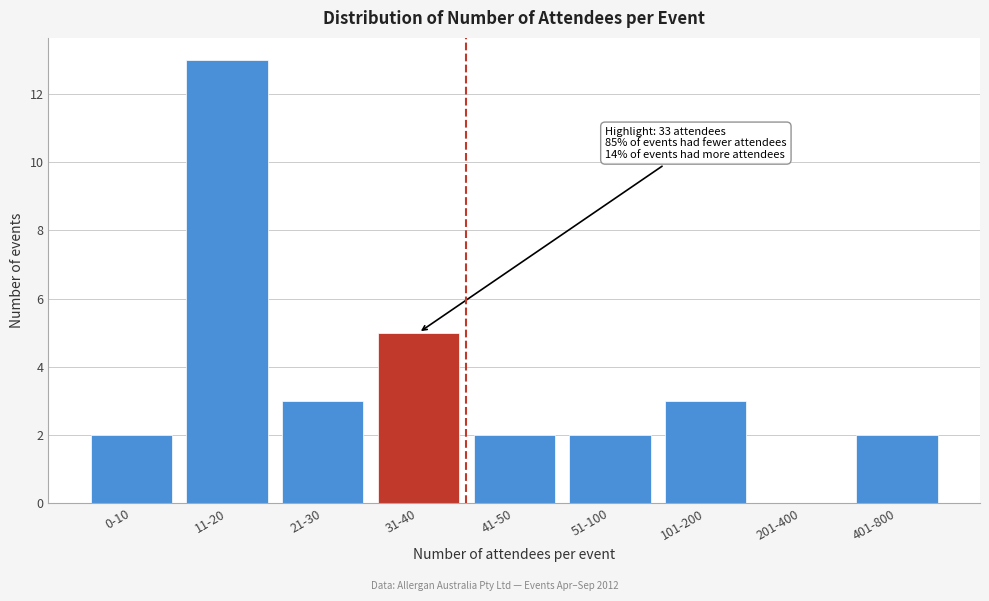

Reading left to right, extract all data points from this chart.

0-10=2	11-20=13	21-30=3	31-40=5	41-50=2	51-100=2	101-200=3	201-400=0	401-800=2